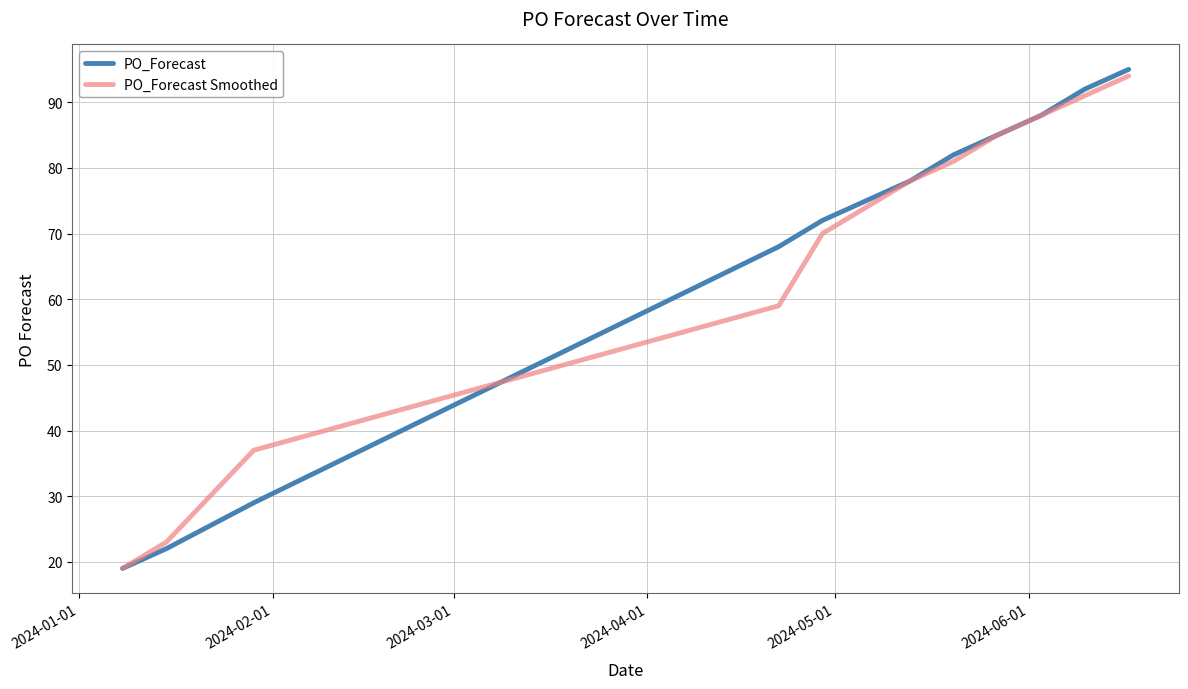

What is the highest value of the PO_Forecast series?

95